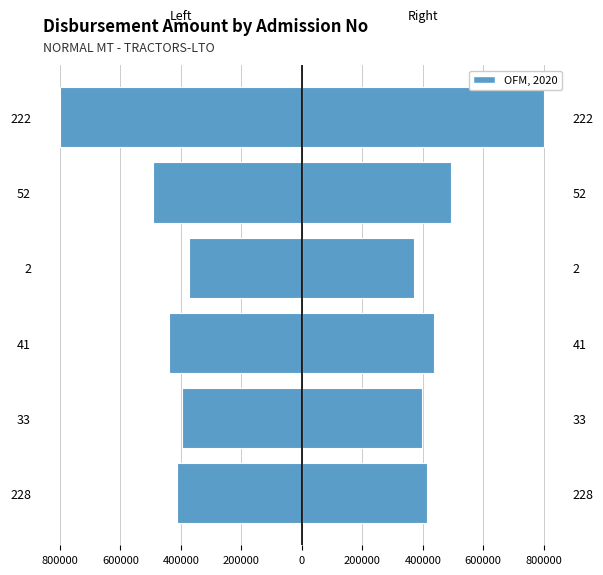

At how many categories does at least one series exceed -17909?

6